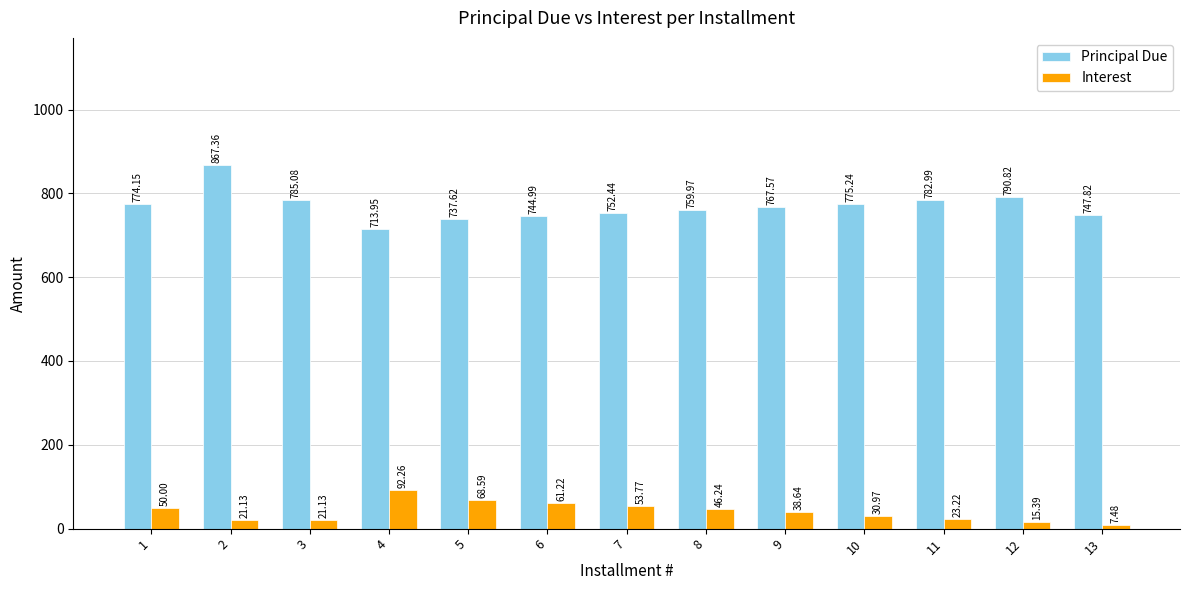

List the series in order of their overall mean, lowest first.

Interest, Principal Due